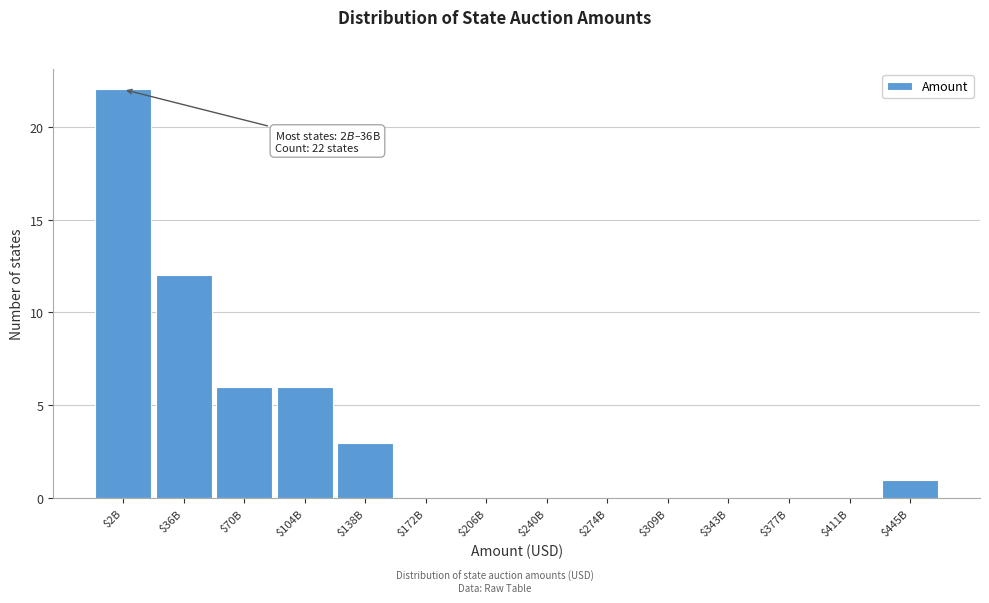

What is the sum of all values?

50